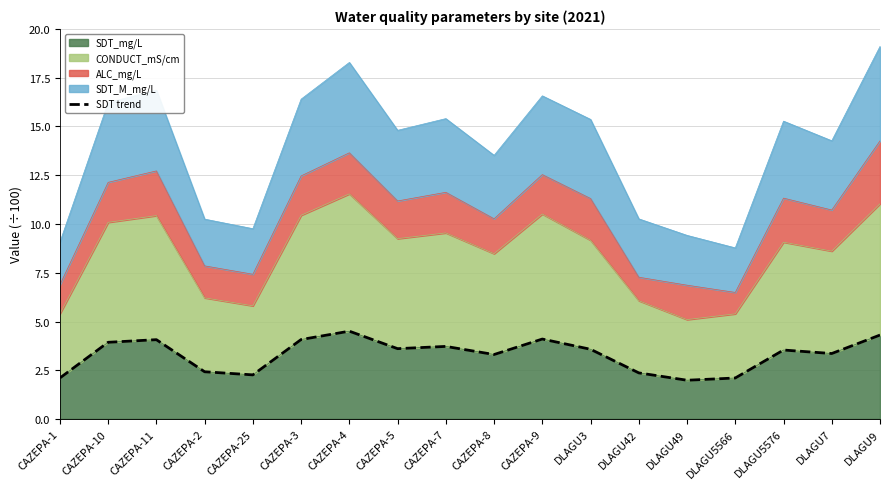

Reading right to left, transcribe all the data shown in this chart.

4.3	3.4	3.5	2.1	2.0	2.4	3.6	4.1	3.3	3.7	3.6	4.5	4.1	2.3	2.4	4.1	3.9	2.1